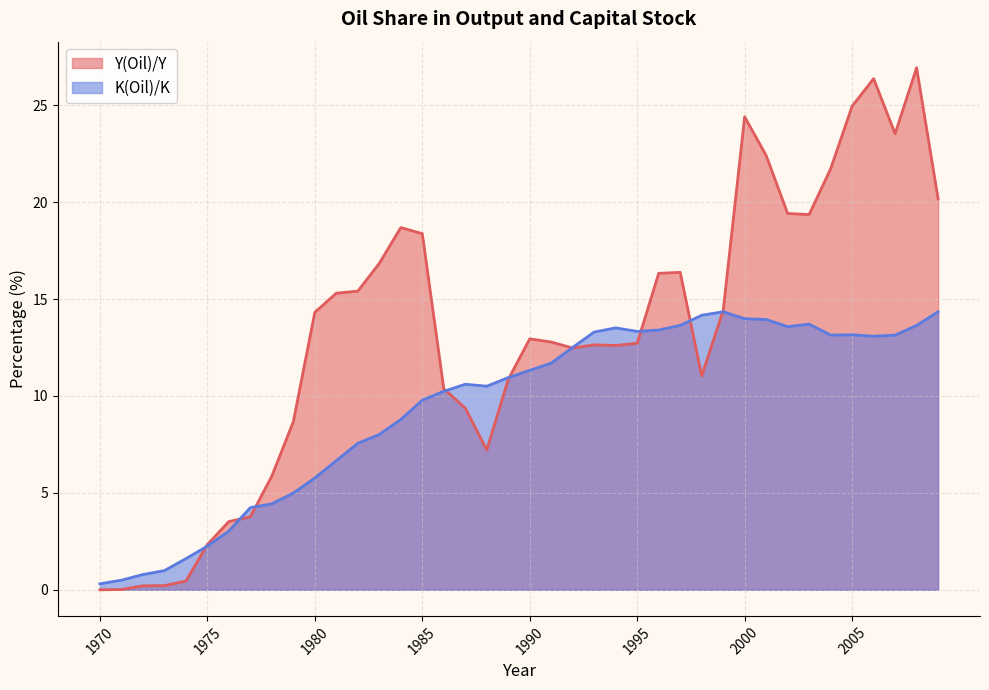

What is the average value of the K(Oil)/K series?

9.5